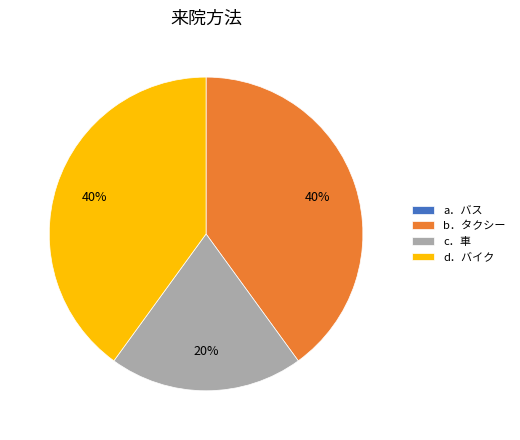

To the nearest percent, what is the difference between the largest and smallest slice percentages?

40%